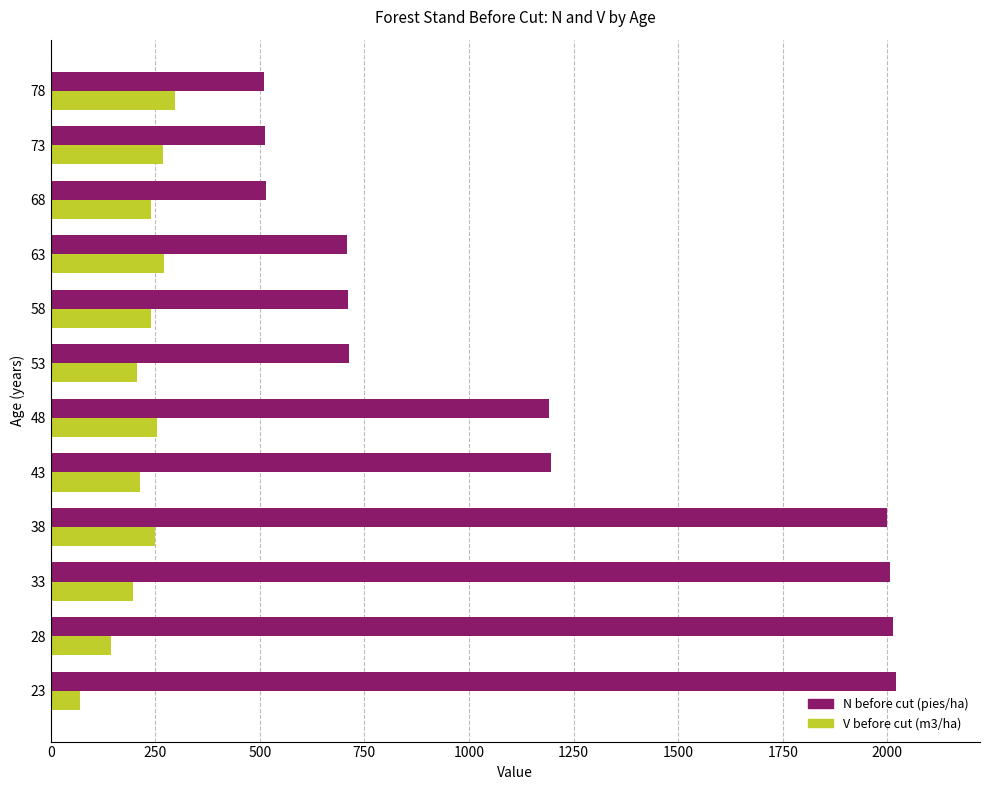

Which series has the largest range (max minus min)?

N before cut (pies/ha)